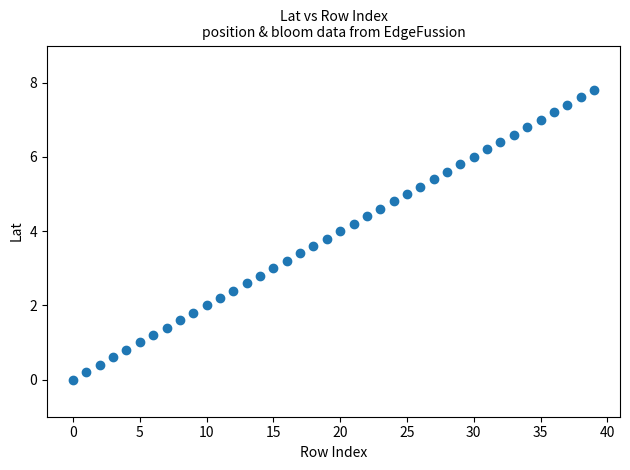

What is the range of Y values (max minus min)?

7.8